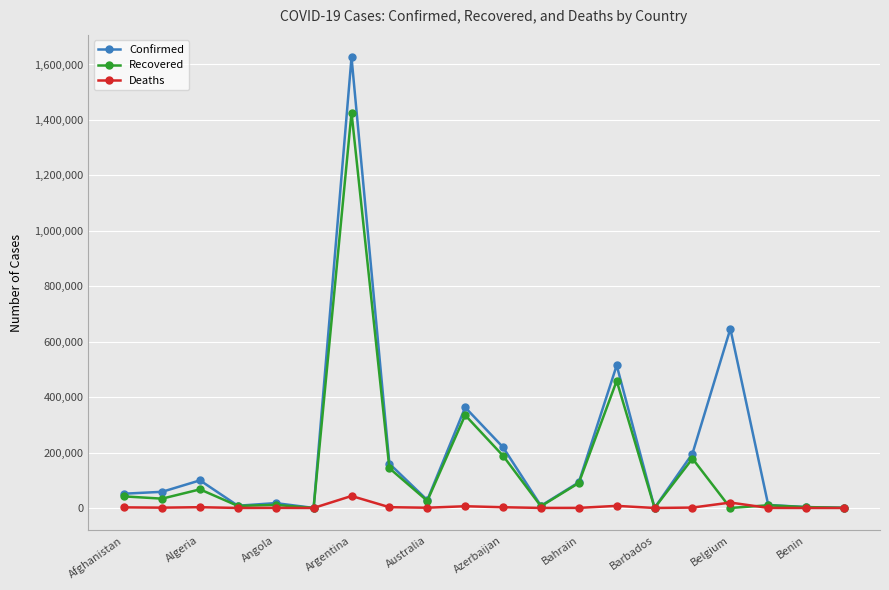

Rank the series by their average value, from highest to lowest.

Confirmed, Recovered, Deaths